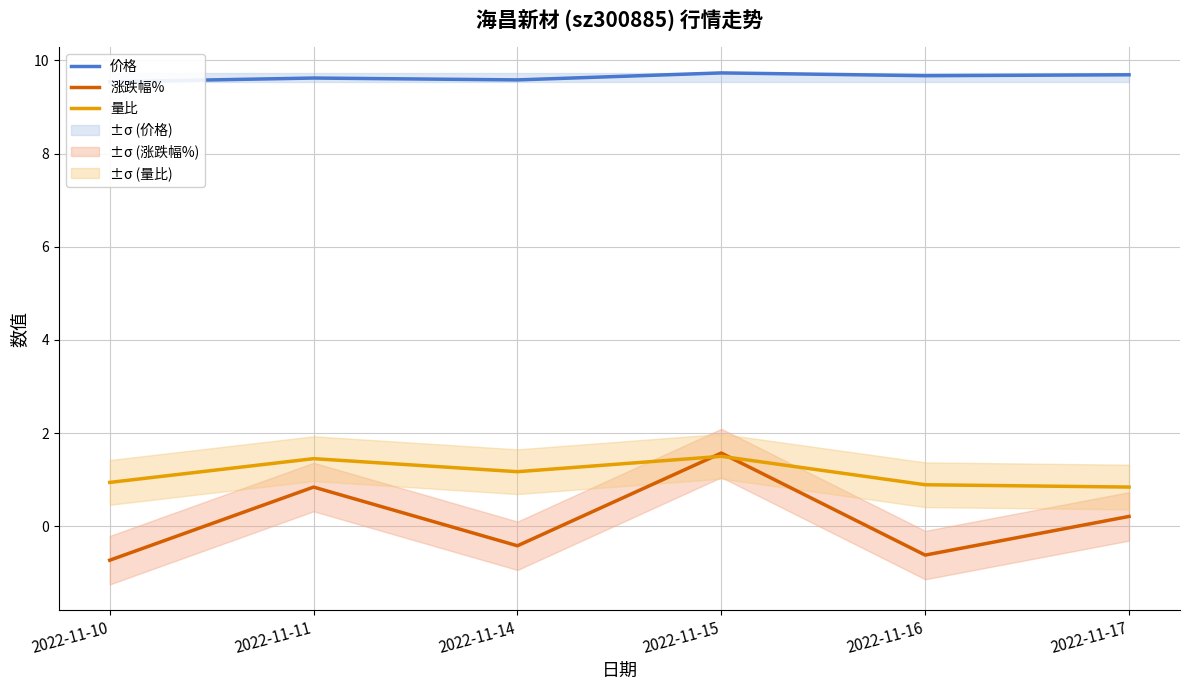

What are all the series names shown in the legend?

价格, 涨跌幅%, 量比